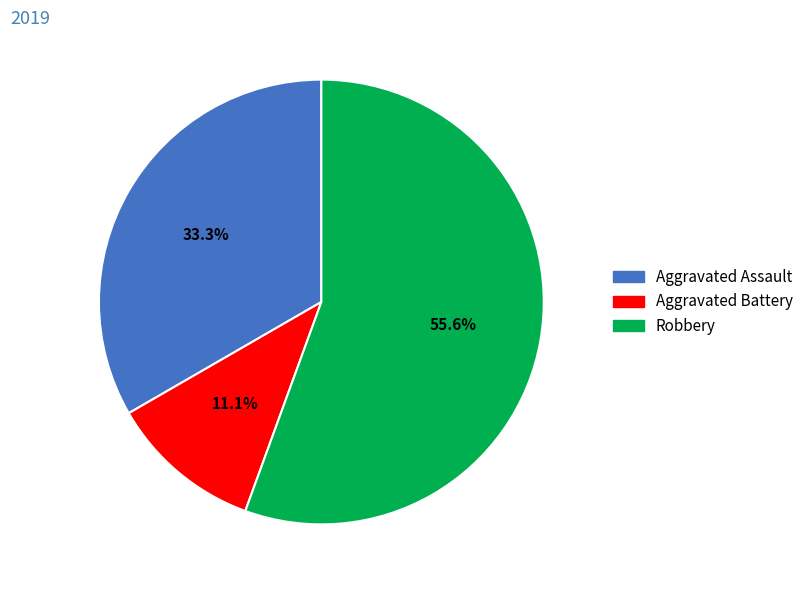

Is it true that Aggravated Battery is 19% of the pie?

False